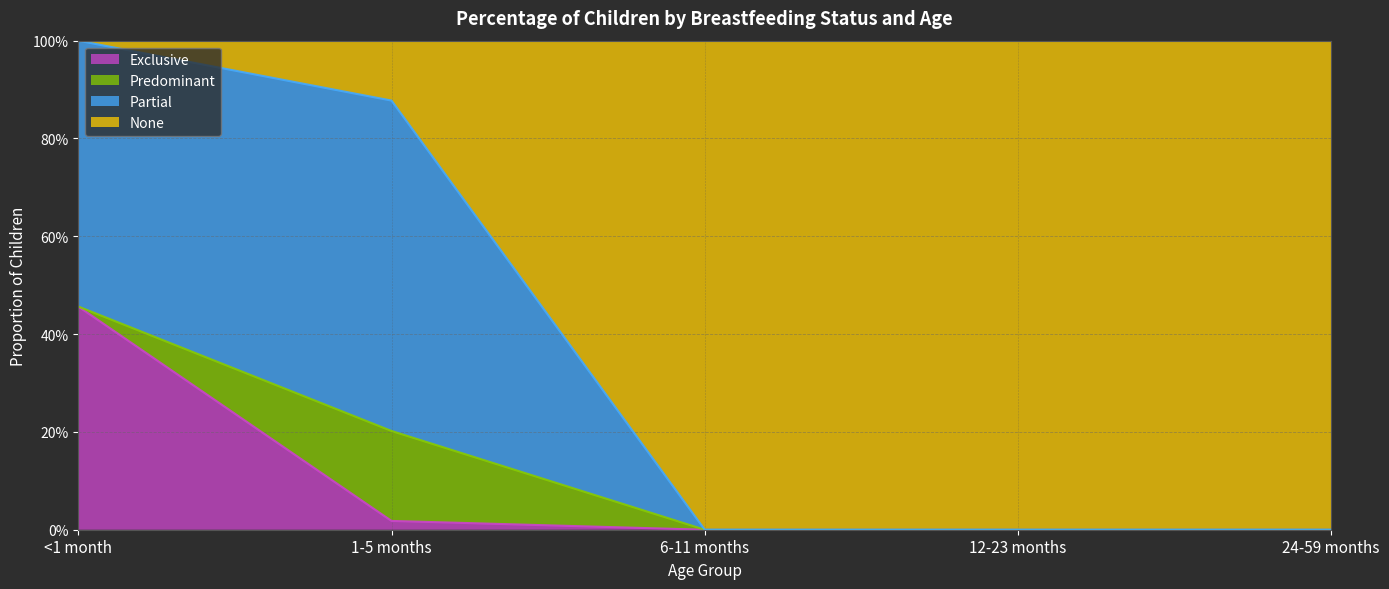

True or false: Exclusive has more than 2 points higher than both neighbors.

False